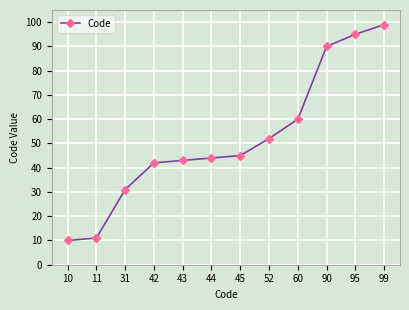

How many values are below 45?

6